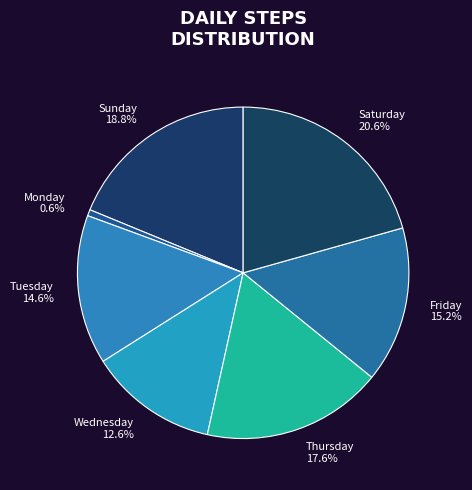

Which slice is the largest?

Saturday